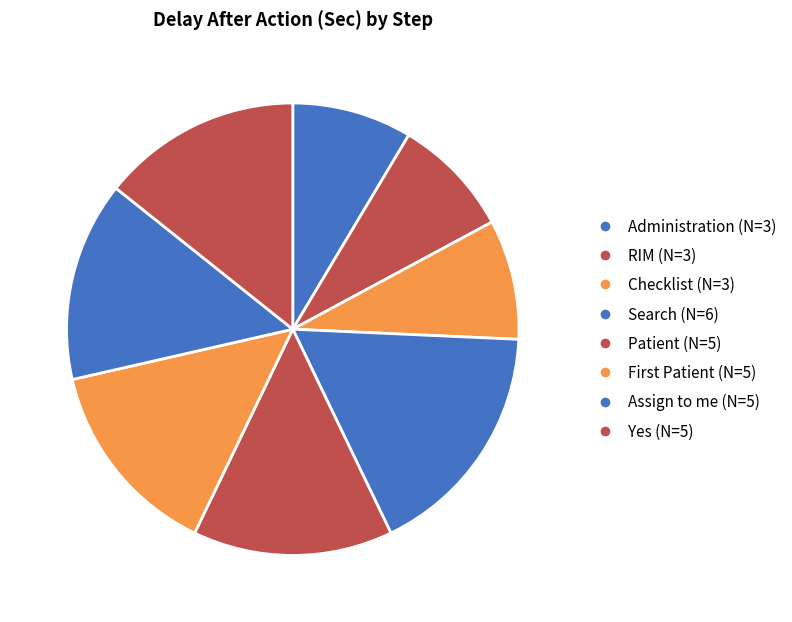

To the nearest percent, what percentage of the pie is RIM?

9%